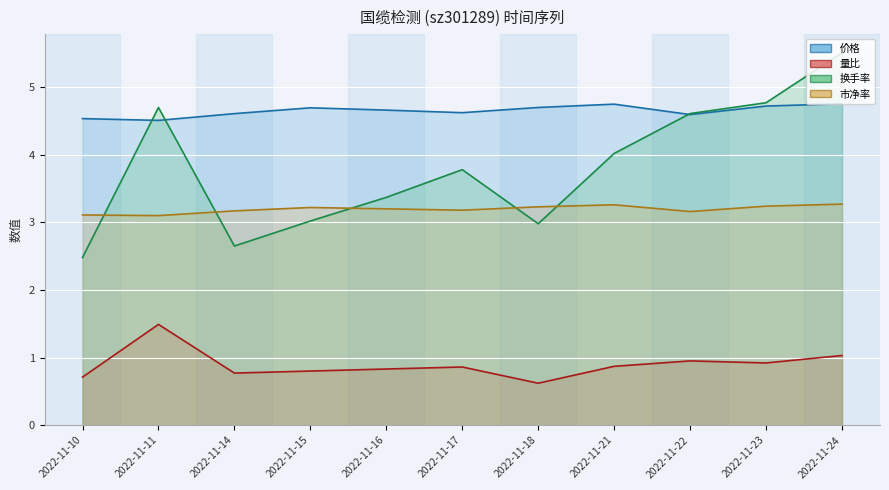

How many interior local peaks does the 市净率 (line) series have?

2